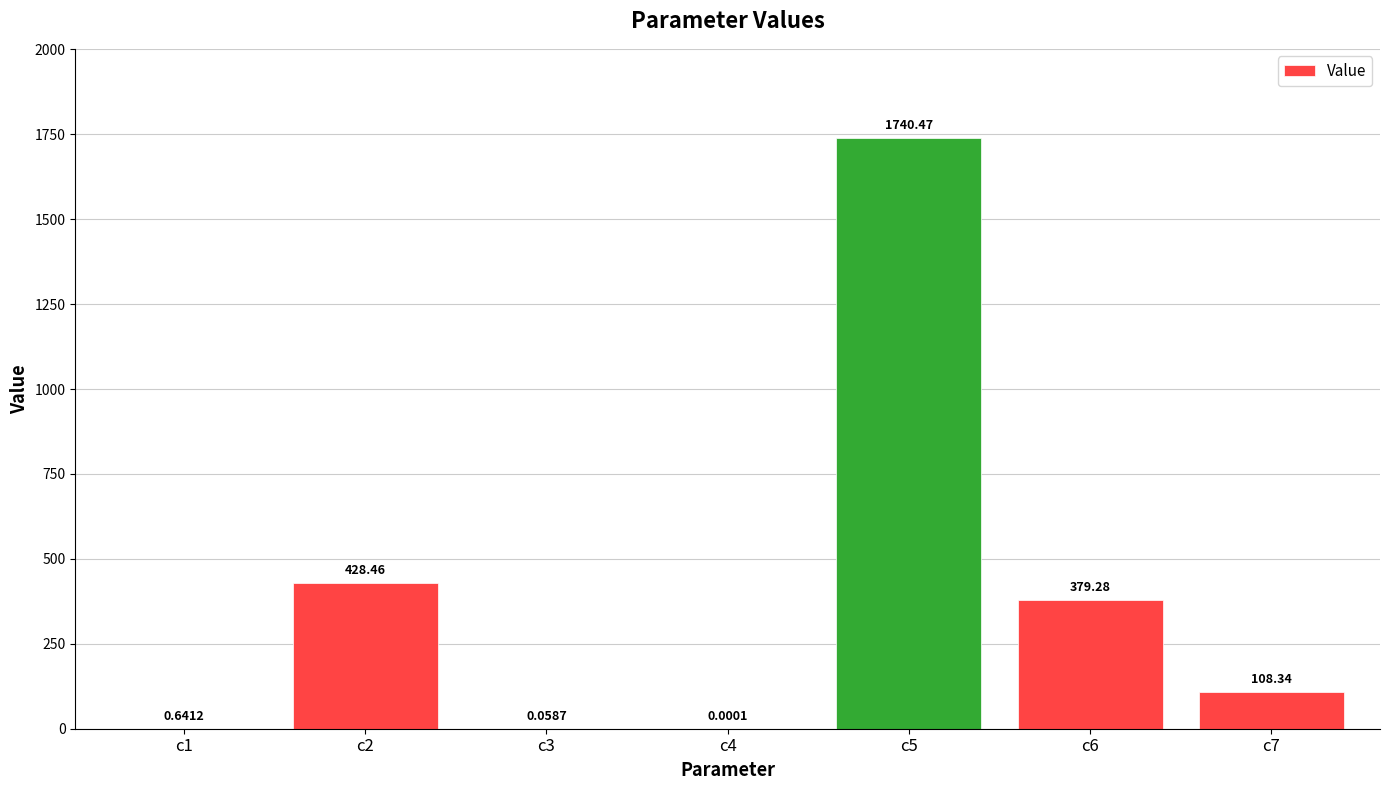

What is the sum of all values?

2657.3